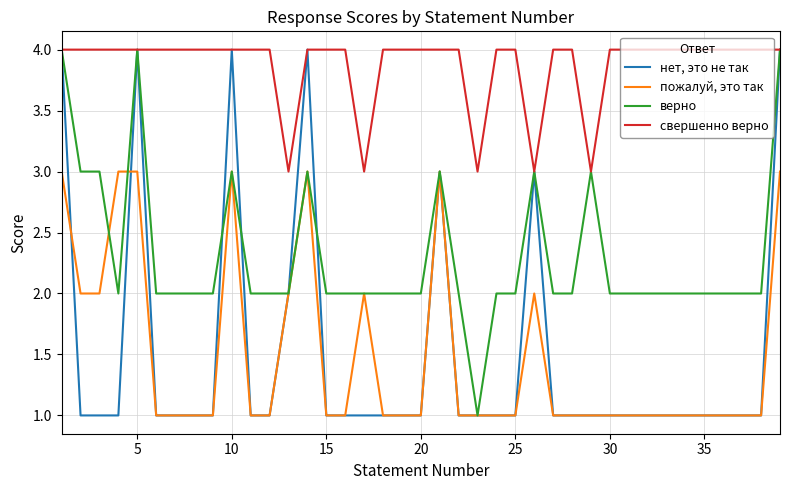

What is the maximum value for нет, это не так?

4